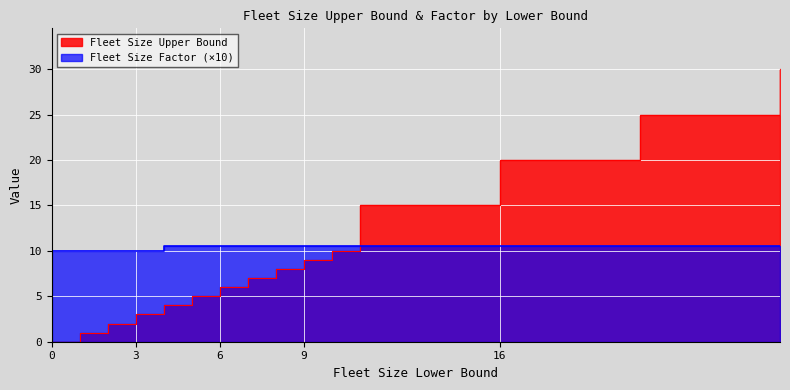

How many times do Fleet Size Factor and Fleet Size Upper Bound cross each other?

1